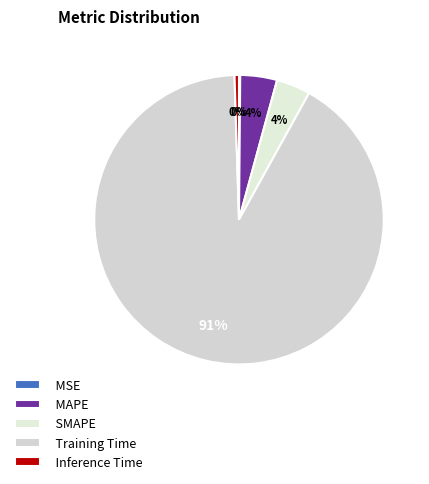

How much of the chart is everything except MSE?

99.9%